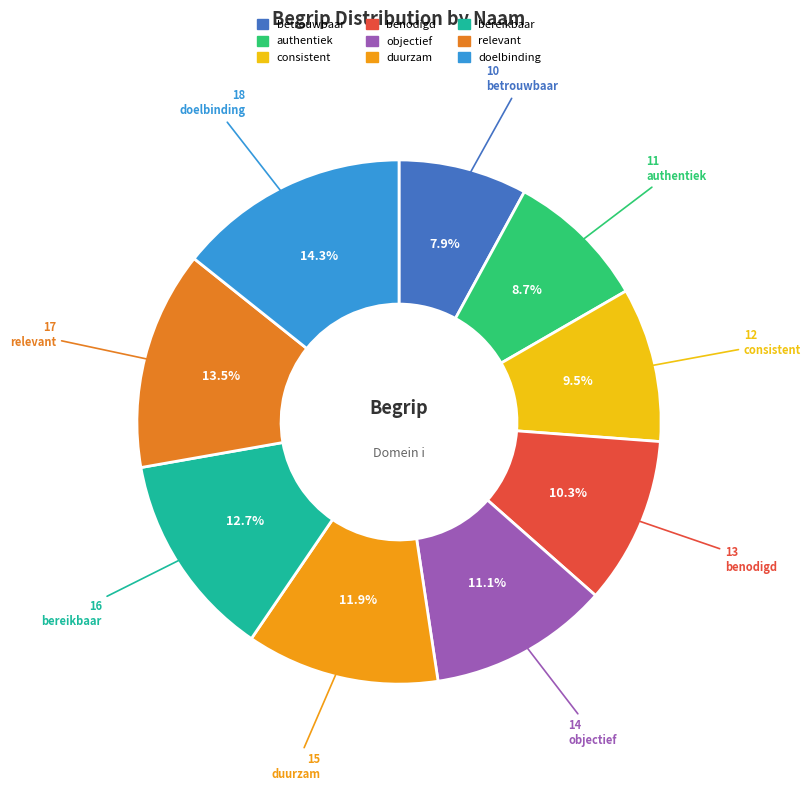

How many slices are in this pie chart?

9